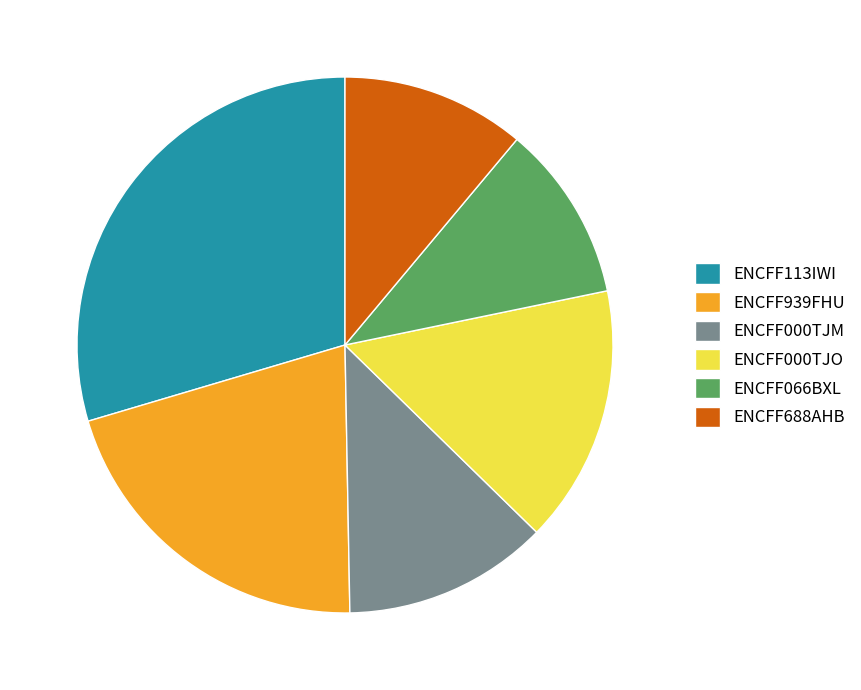

True or false: ENCFF688AHB accounts for 11% of the total.

True